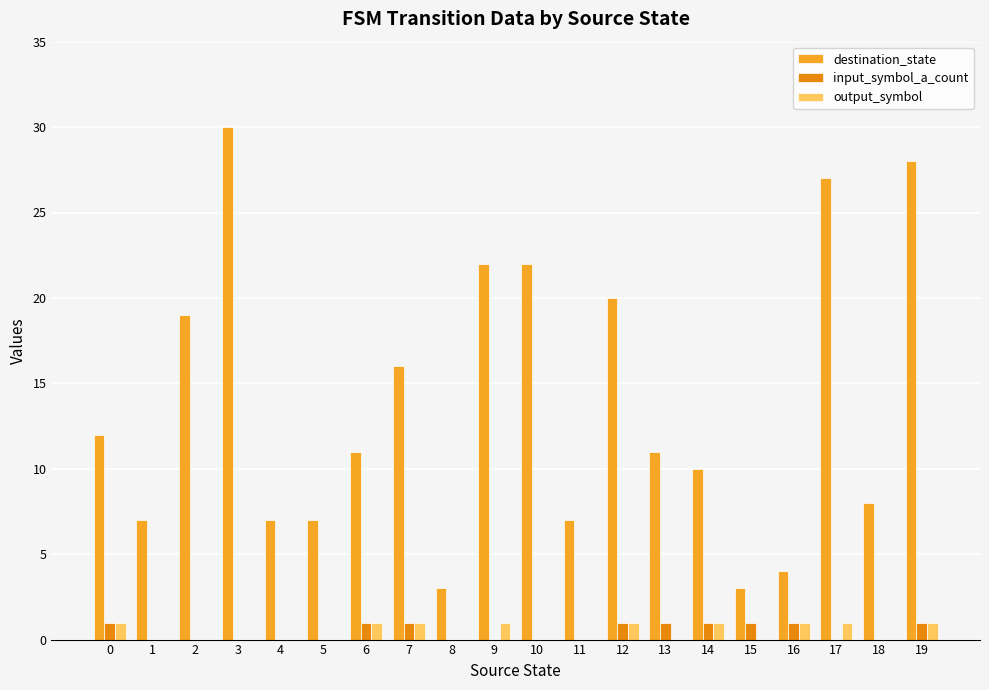

What is the difference between the maximum and minimum values in the input_symbol_a_count series?

1